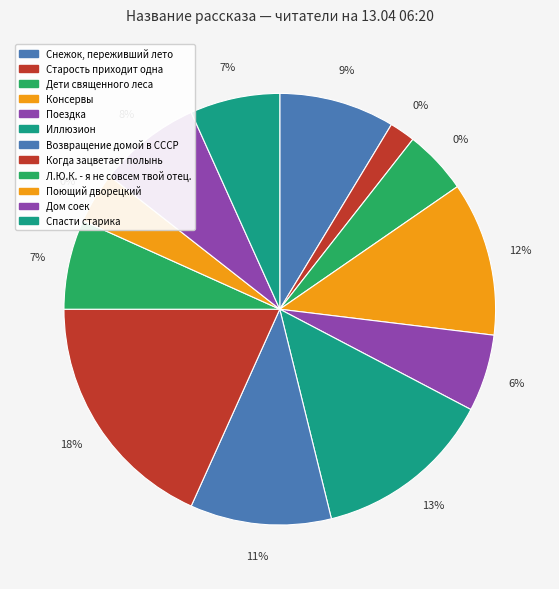

To the nearest percent, what is the average slice percentage?

8%